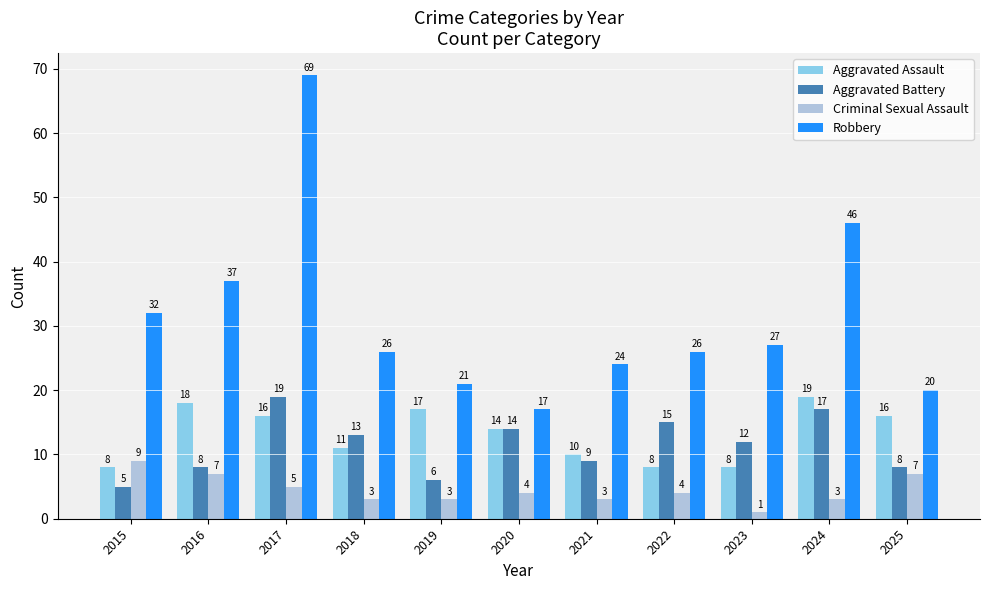

How many groups of bars are there?

11